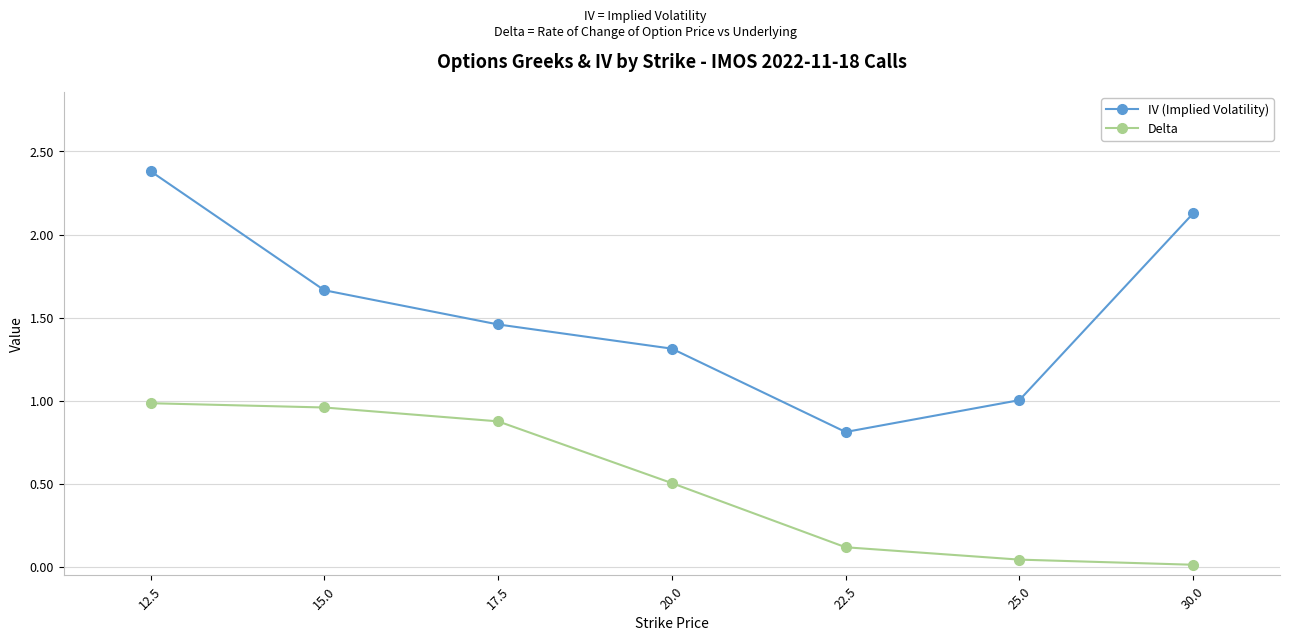

What is the sum of all Delta values?

3.5